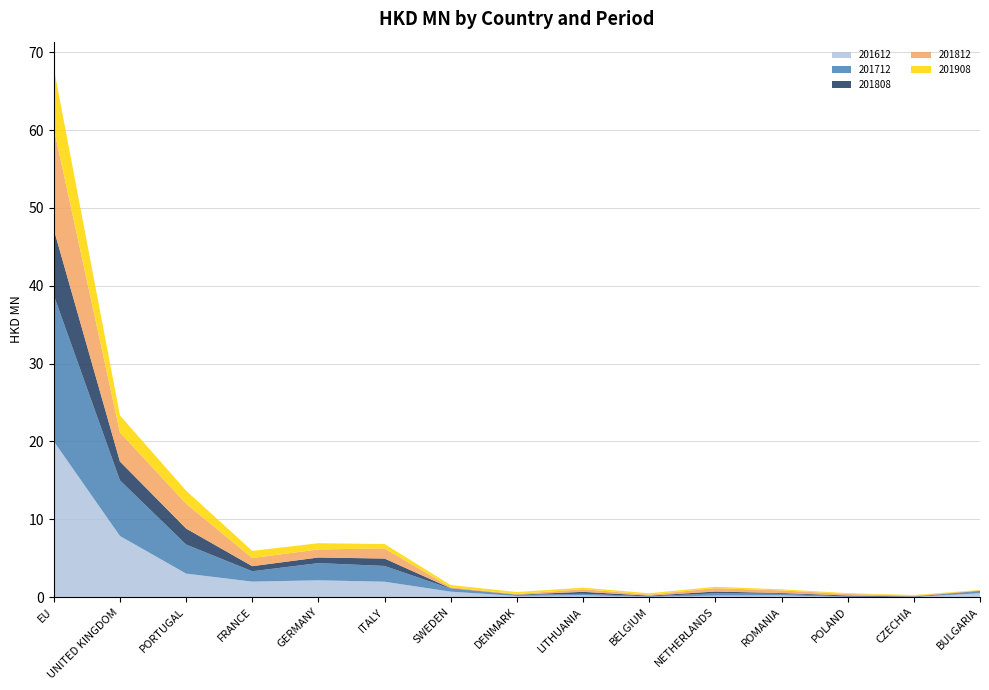

Reading left to right, what are all the values shown in this chart?

201612: EU=20.0	UNITED KINGDOM=7.8	PORTUGAL=3.0	FRANCE=2.0	GERMANY=2.1	ITALY=2.0	SWEDEN=0.7	DENMARK=0.1	LITHUANIA=0.2	BELGIUM=0.0	NETHERLANDS=0.2	ROMANIA=0.2	POLAND=0.0	CZECHIA=0.0	BULGARIA=0.5
201712: EU=18.8	UNITED KINGDOM=7.2	PORTUGAL=3.7	FRANCE=1.3	GERMANY=2.2	ITALY=2.0	SWEDEN=0.4	DENMARK=0.1	LITHUANIA=0.2	BELGIUM=0.1	NETHERLANDS=0.3	ROMANIA=0.2	POLAND=0.1	CZECHIA=0.0	BULGARIA=0.2
201808: EU=8.5	UNITED KINGDOM=2.4	PORTUGAL=2.1	FRANCE=0.7	GERMANY=0.7	ITALY=0.9	SWEDEN=0.1	DENMARK=0.0	LITHUANIA=0.3	BELGIUM=0.1	NETHERLANDS=0.2	ROMANIA=0.1	POLAND=0.1	CZECHIA=0.1	BULGARIA=0.1
201812: EU=13.0	UNITED KINGDOM=3.7	PORTUGAL=3.2	FRANCE=1.1	GERMANY=1.0	ITALY=1.3	SWEDEN=0.1	DENMARK=0.1	LITHUANIA=0.3	BELGIUM=0.1	NETHERLANDS=0.4	ROMANIA=0.3	POLAND=0.2	CZECHIA=0.1	BULGARIA=0.1
201908: EU=7.7	UNITED KINGDOM=2.2	PORTUGAL=1.7	FRANCE=0.9	GERMANY=0.8	ITALY=0.6	SWEDEN=0.3	DENMARK=0.3	LITHUANIA=0.2	BELGIUM=0.2	NETHERLANDS=0.2	ROMANIA=0.1	POLAND=0.1	CZECHIA=0.1	BULGARIA=0.1